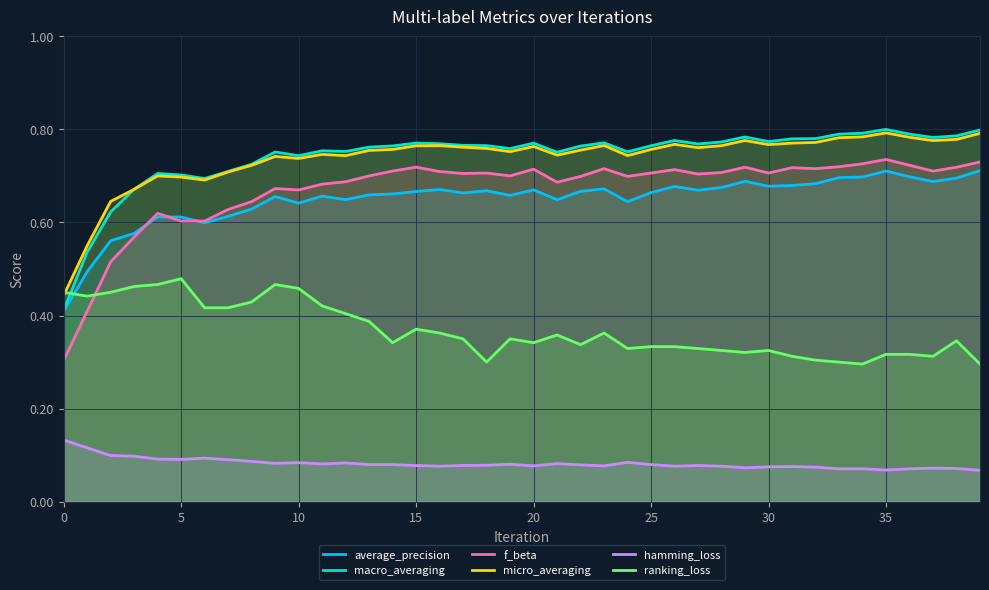

True or false: average_precision and micro_averaging cross at least once.

False